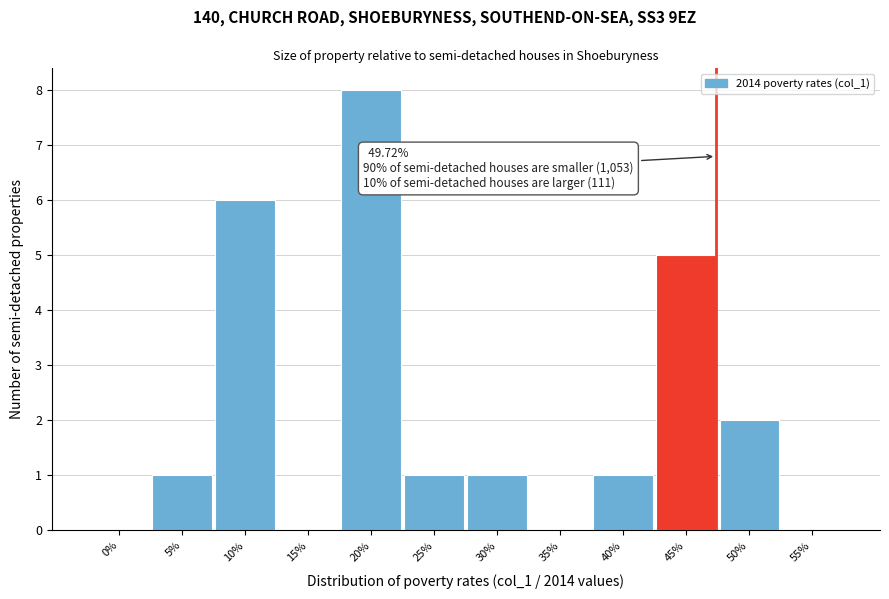

Reading right to left, what are all the values shown in this chart?

55%=0	50%=2	45%=5	40%=1	35%=0	30%=1	25%=1	20%=8	15%=0	10%=6	5%=1	0%=0